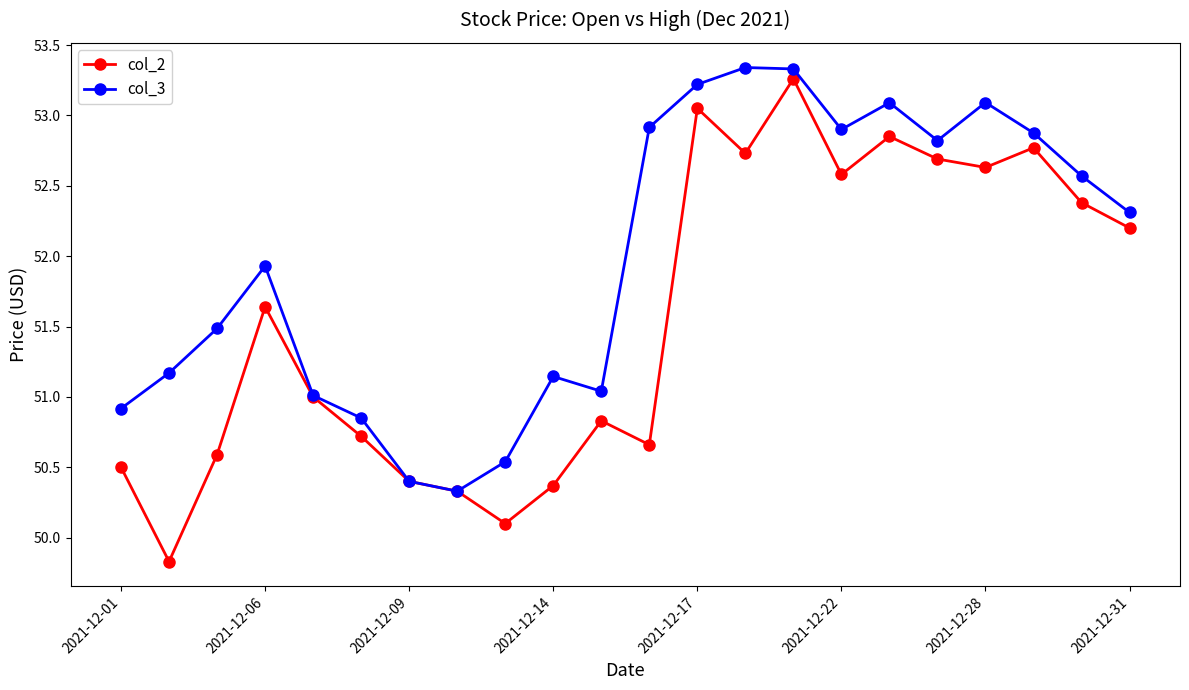

What is the lowest value of the col_3 series?

50.3